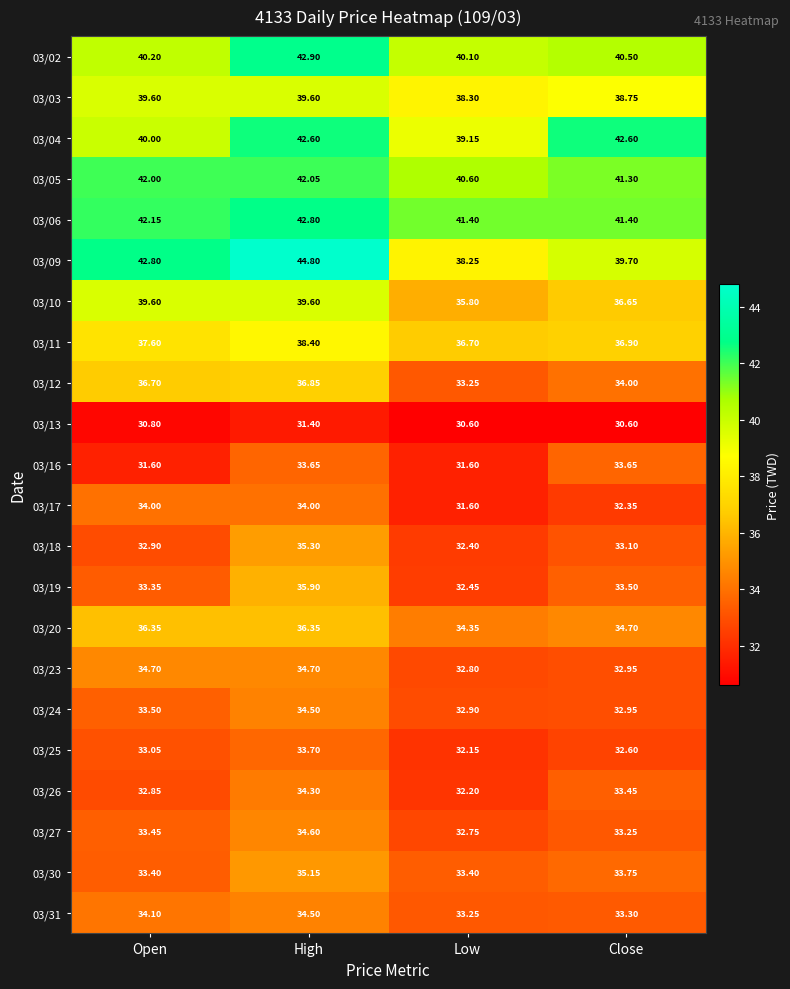

At which label does 03/31 first exceed 34?

Open